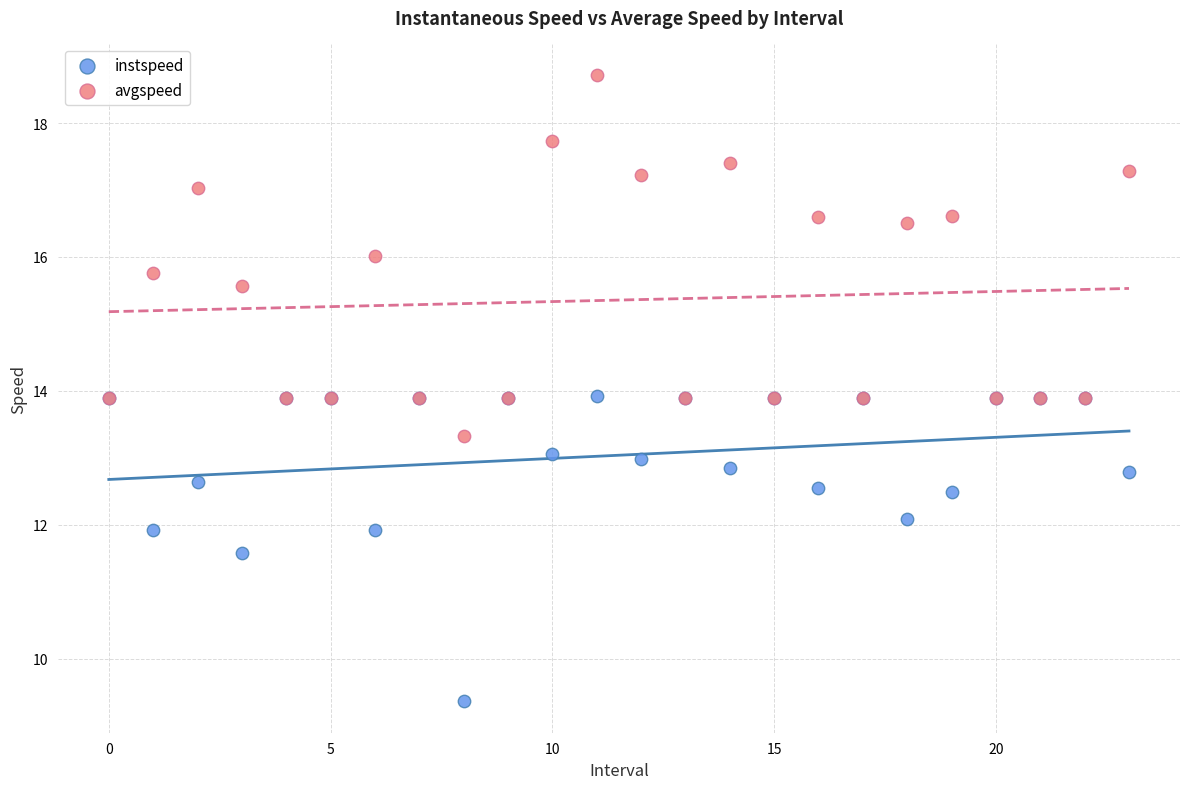

Which series contains the highest Y value?

avgspeed